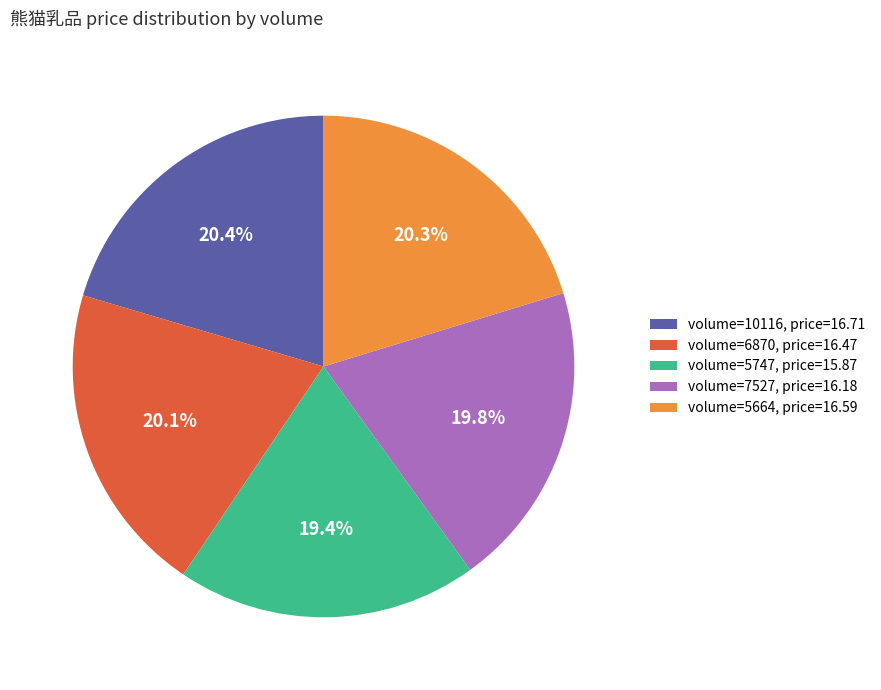

Is the sum of volume=5664, price=16.59 and volume=7527, price=16.18 greater than half?

No